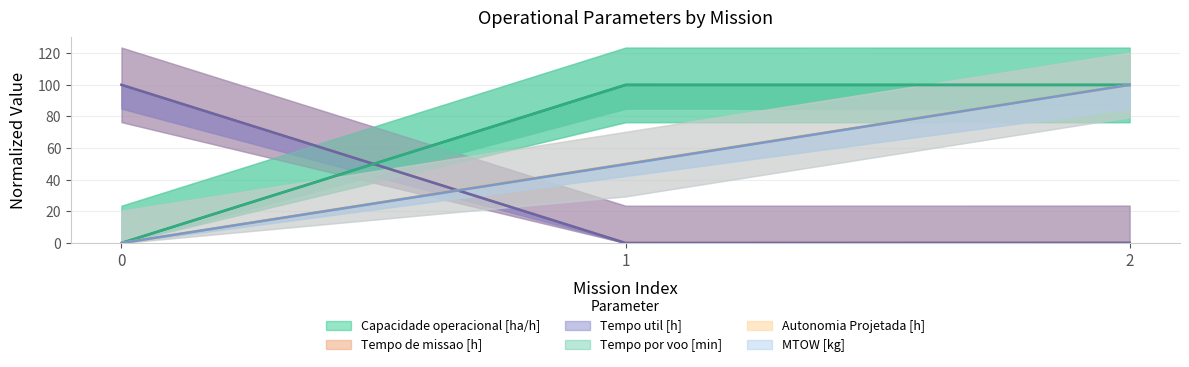

How many positive values does the Tempo por voo [min] series have?

2